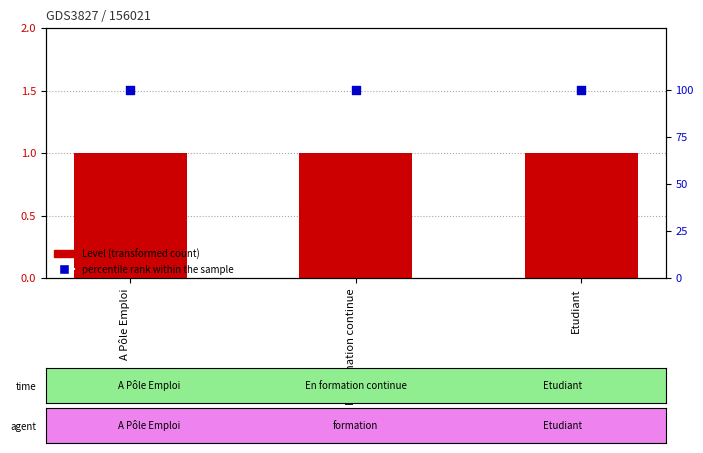

Which series has the widest spread of Y values?

Level